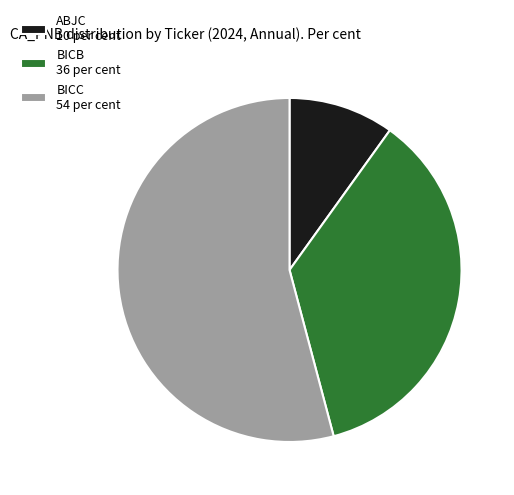

Which has a higher value, BICB or ABJC?

BICB